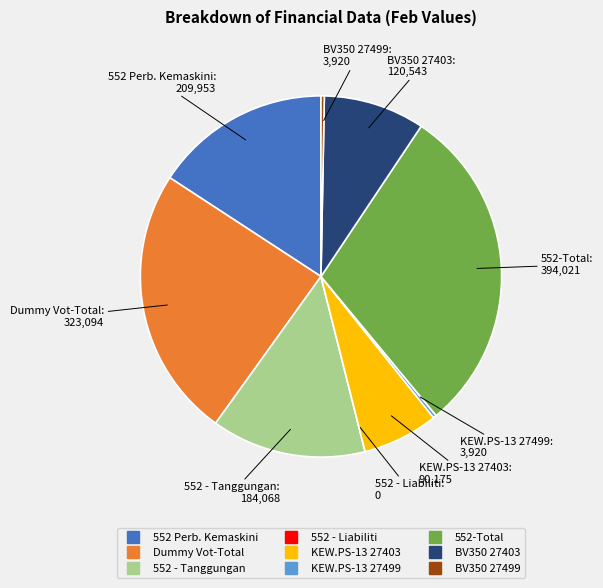

Is the sum of BV350 27499 and KEW.PS-13 27403 greater than half?

No